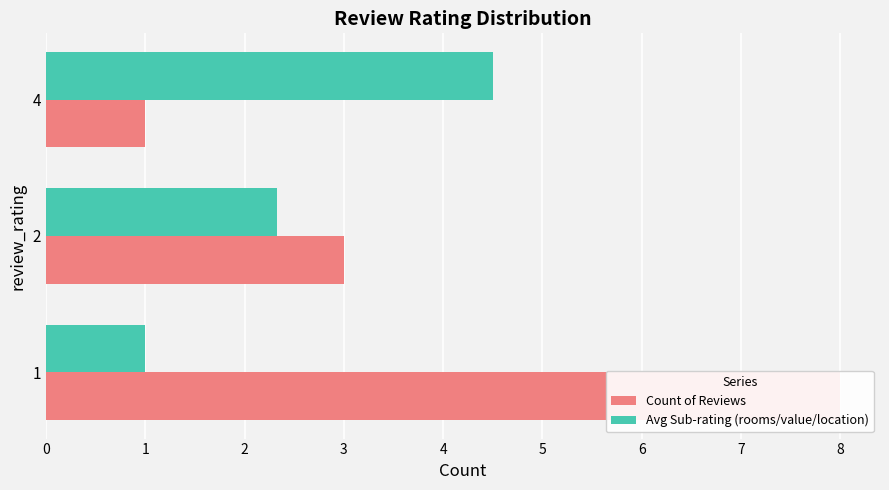

What are all the series names shown in the legend?

Count of Reviews, Avg Sub-rating (rooms/value/location)